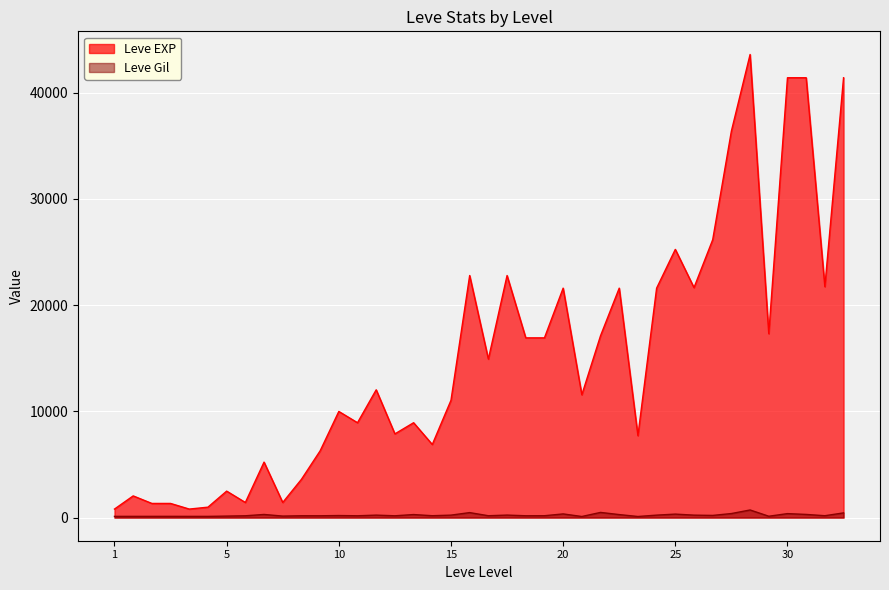

Read the Leve Gil value at 10.

191